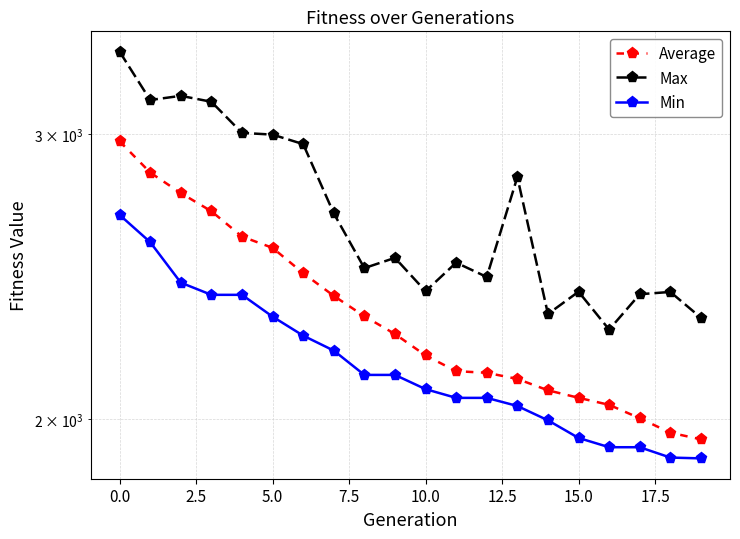

Which series has the largest total across all categories?

Max